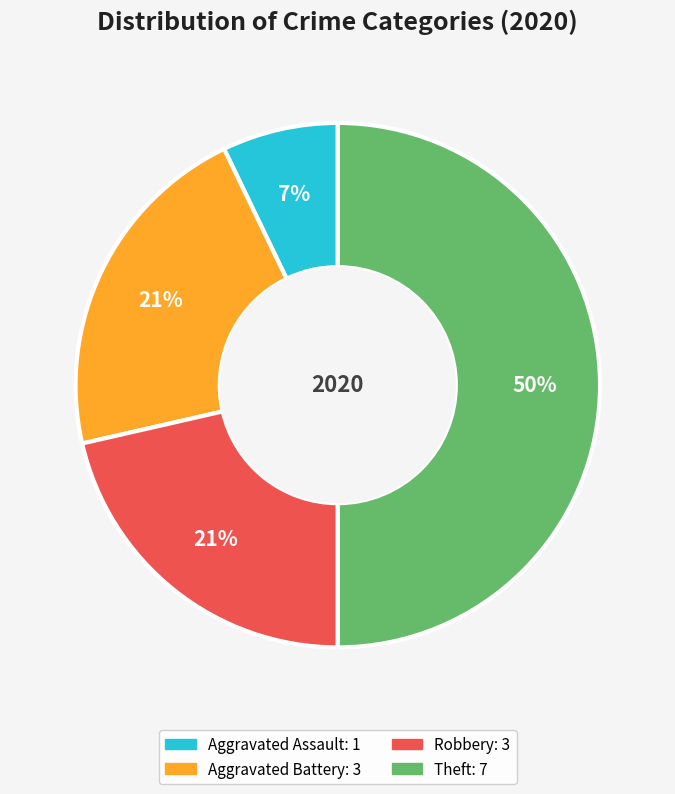

To the nearest percent, what is the average slice percentage?

25%